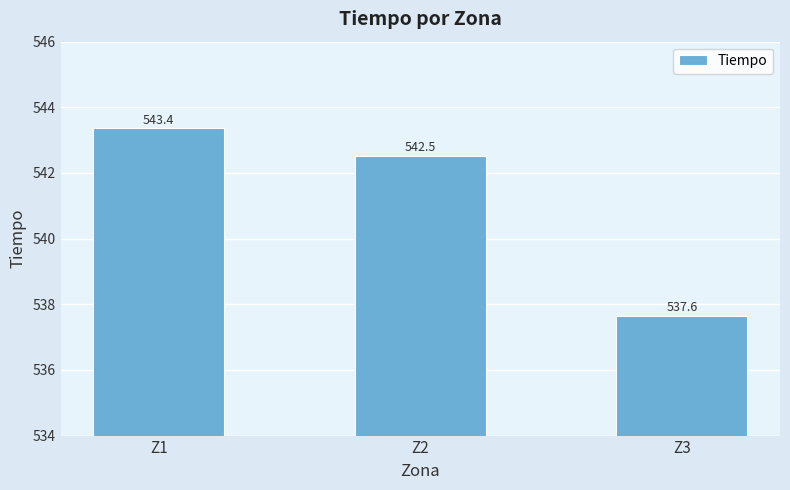

What is the maximum value shown in the chart?

543.4